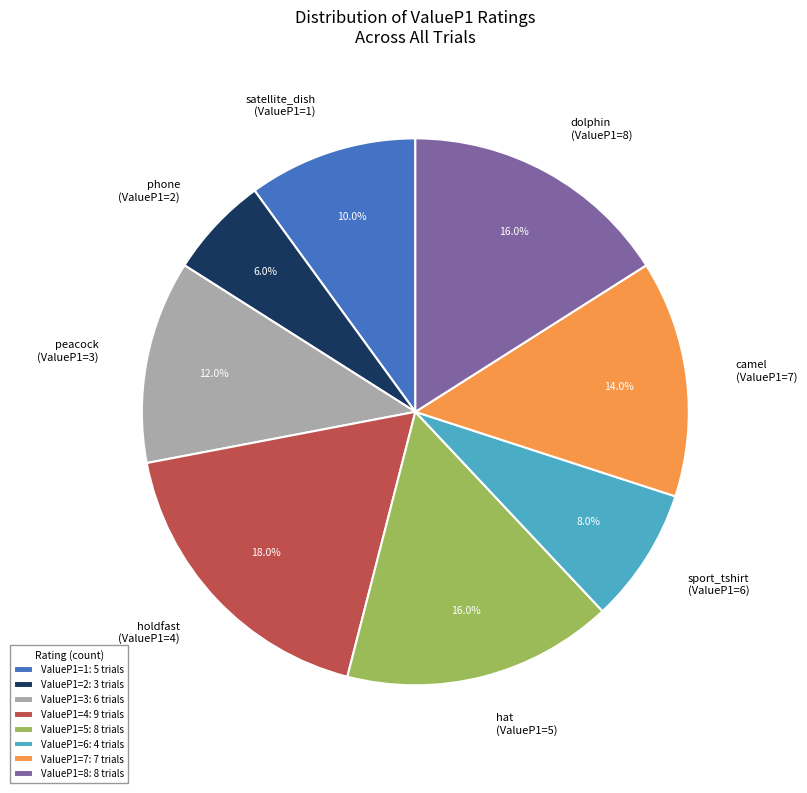

Combined, what portion of the pie is peacock (ValueP1=3) and satellite_dish (ValueP1=1)?

22.0%